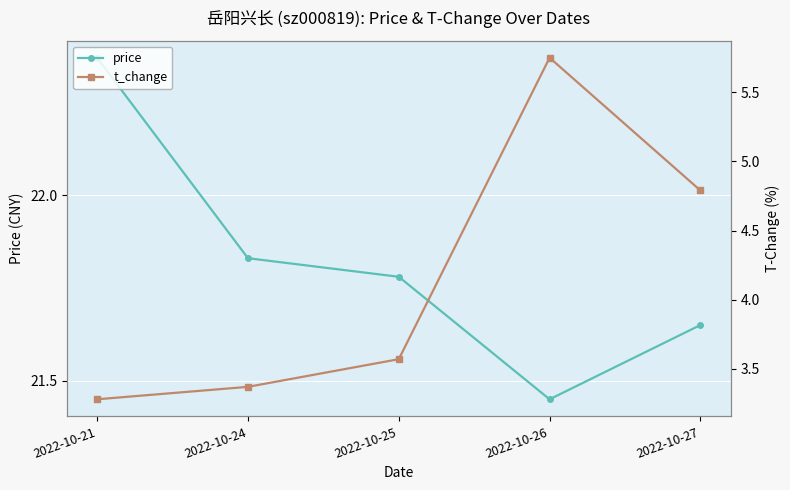

Does the chart display data point markers on the line(s)?

Yes